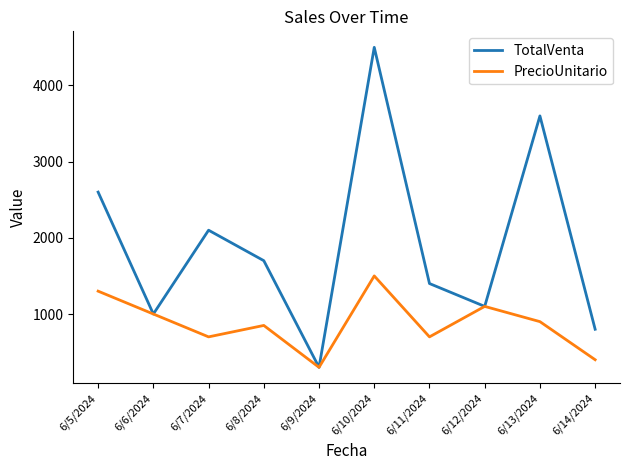

How many distinct data groups are displayed?

2